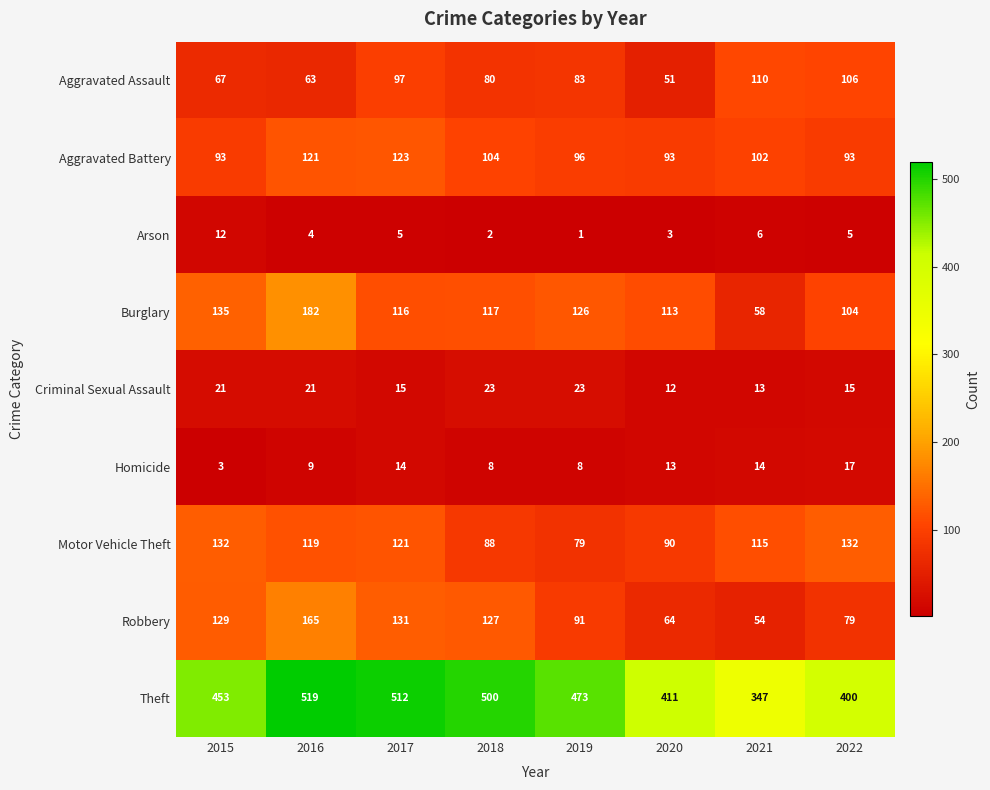

The Homicide series shows 3 at 2019. True or false?

False